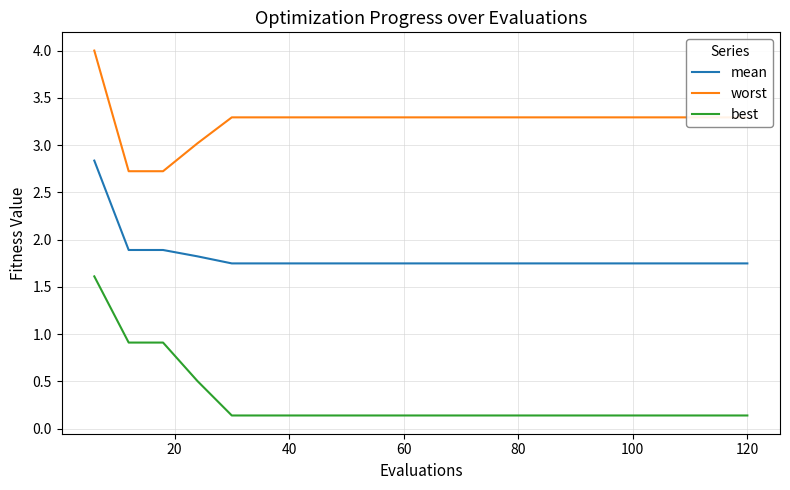

Count the mean values in the range 1 to 2.

19